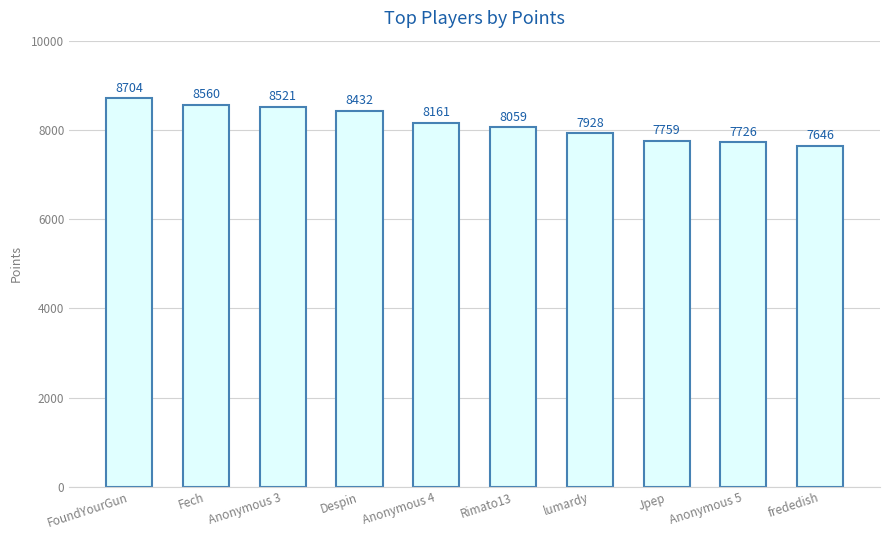

What is the value of the 10th bar from the left?

7646